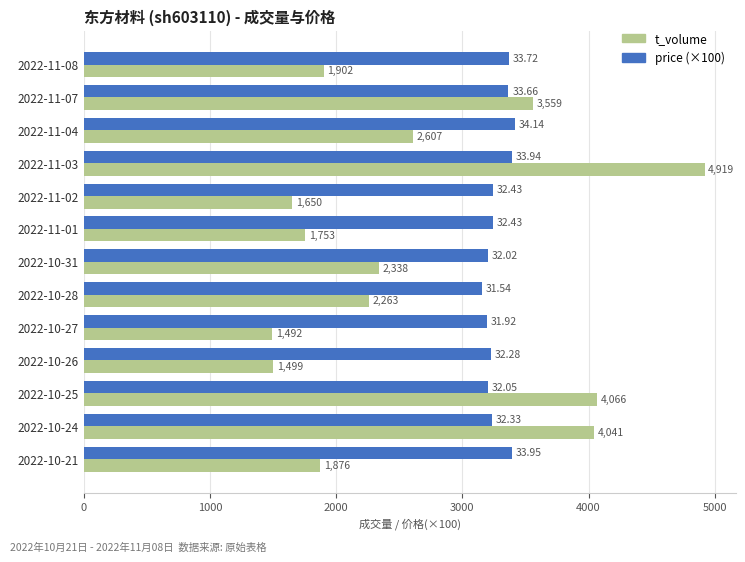

What is the difference between the maximum and second lowest values in the price (×100) series?

222.0